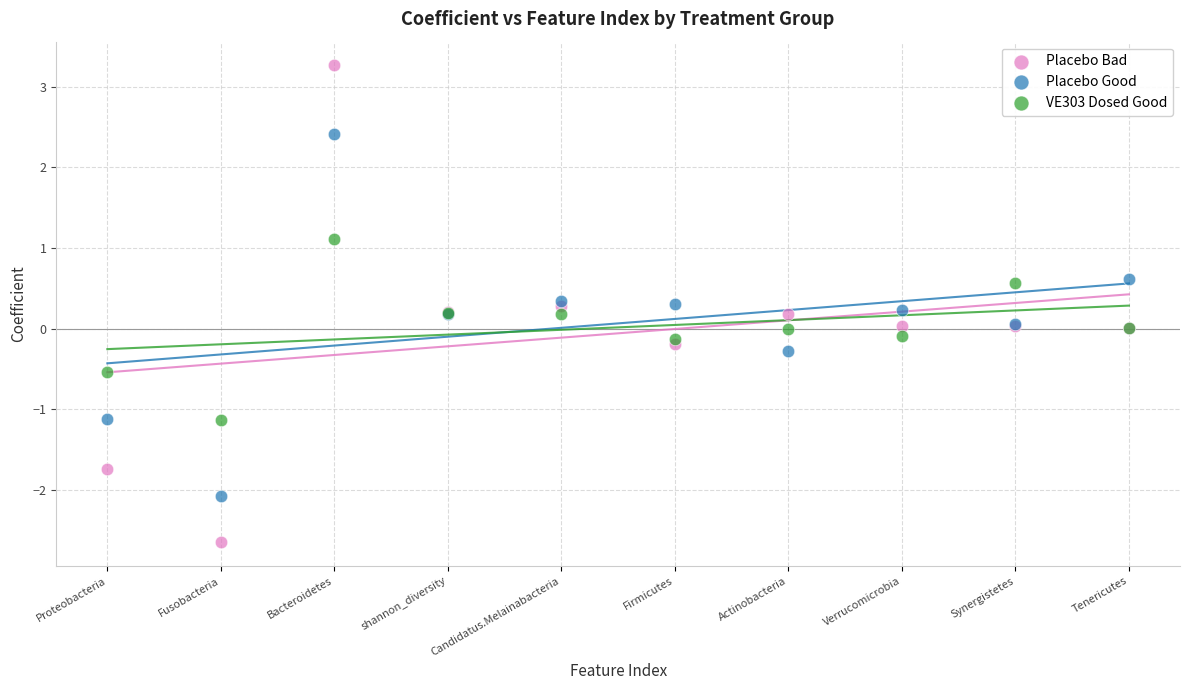

What are all the series names shown in the legend?

Placebo Bad, Placebo Good, VE303 Dosed Good